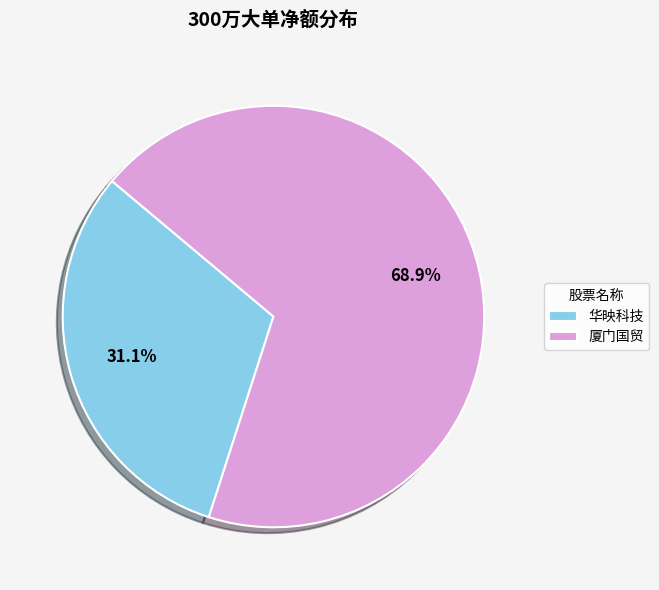

Which has a higher value, 厦门国贸 or 华映科技?

厦门国贸